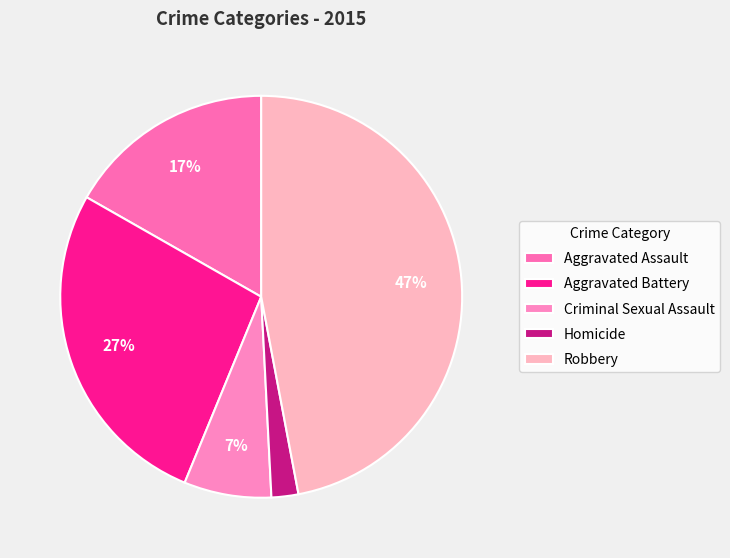

To the nearest percent, what percentage of the pie is Homicide?

2%